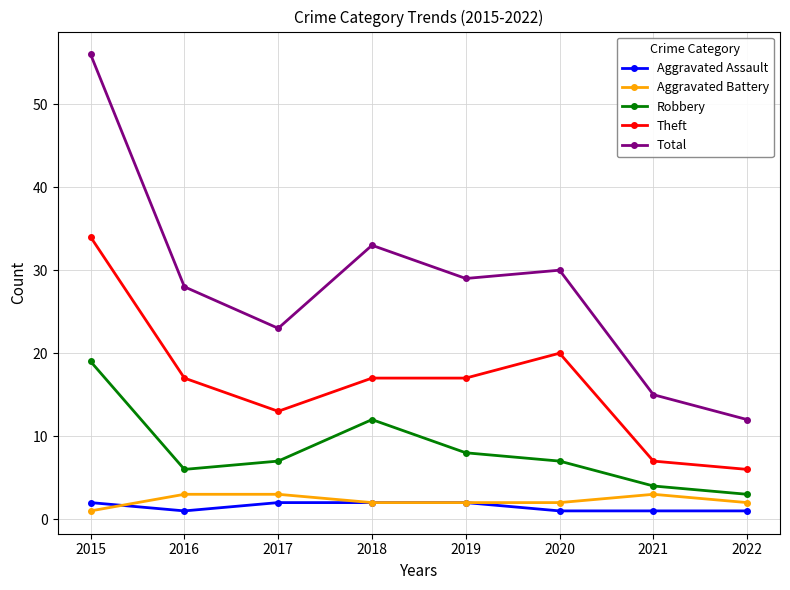

At which category does Robbery reach its first local peak?

2018